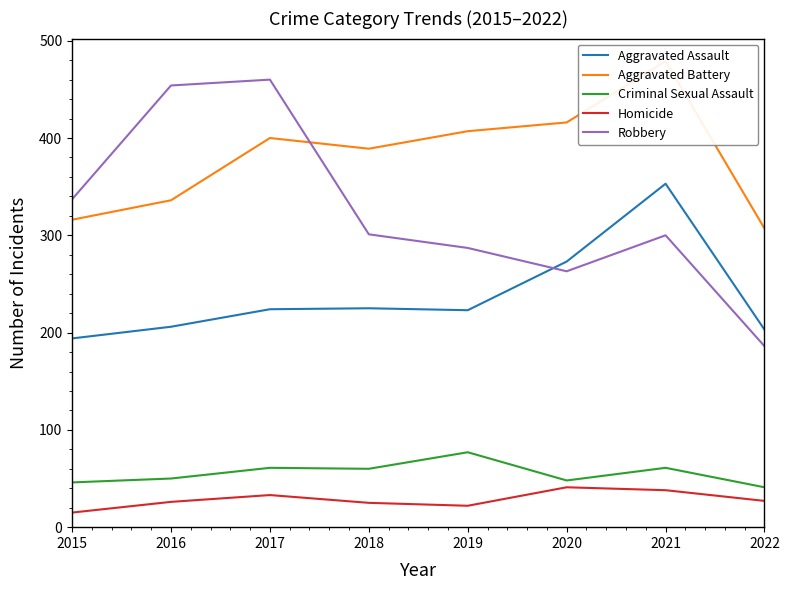

At which label does Criminal Sexual Assault reach its minimum?

2022